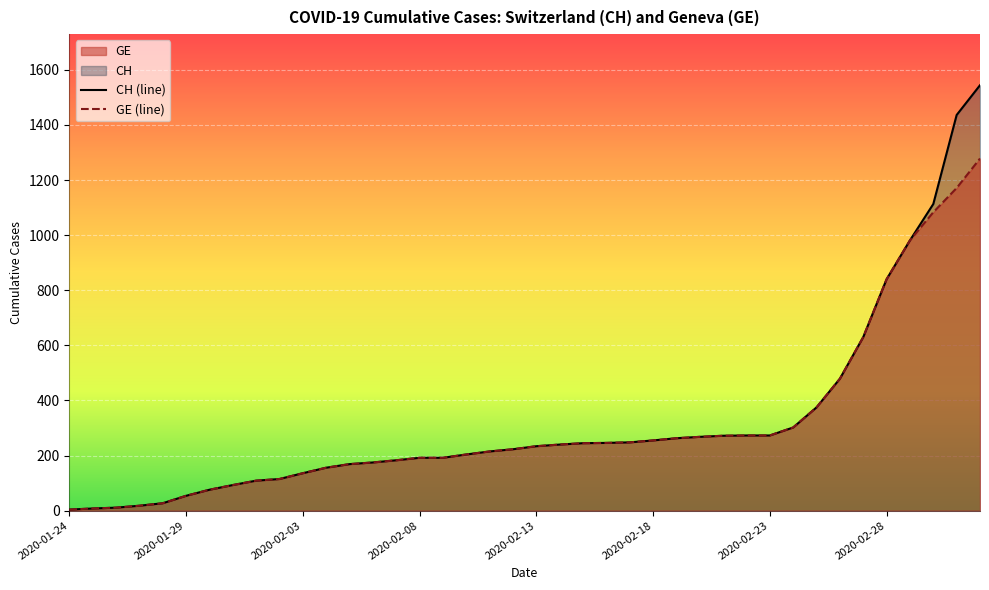

List the series in order of their peak value, highest first.

CH (line), GE (line)